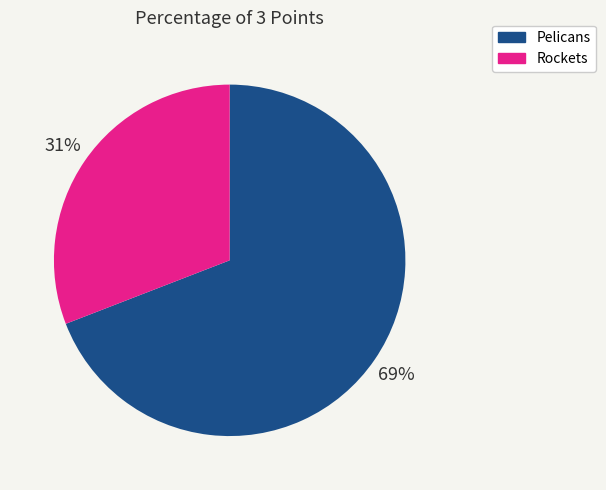

How many segments does this pie chart have?

2